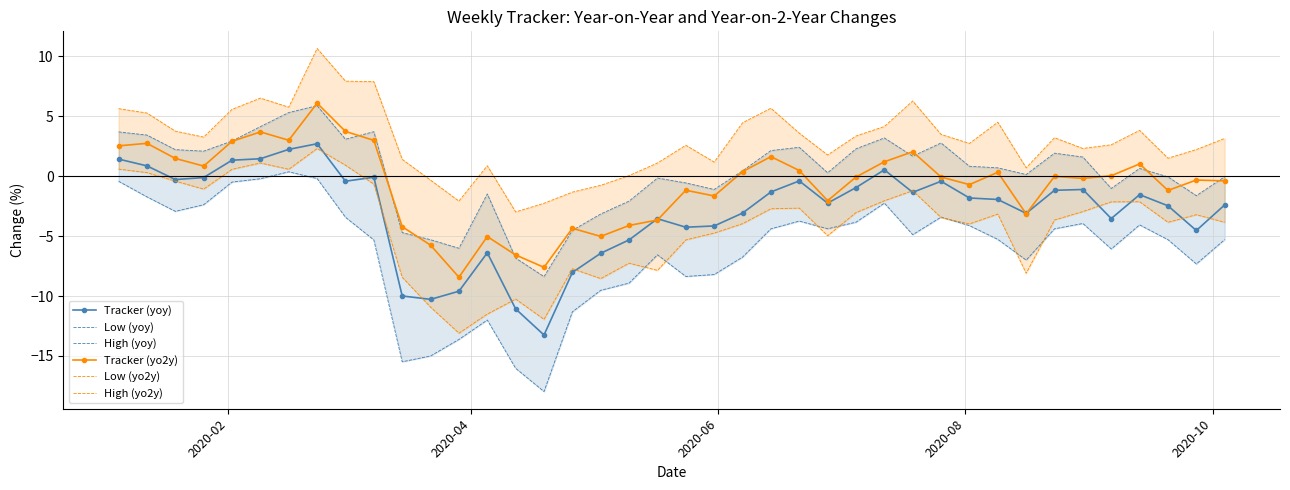

Reading left to right, what are all the values shown in this chart?

Tracker (yoy): 1.4	0.9	-0.3	-0.1	1.3	1.5	2.2	2.7	-0.4	-0.1	-10.0	-10.3	-9.6	-6.4	-11.1	-13.3	-8.0	-6.4	-5.3	-3.6	-4.3	-4.2	-3.1	-1.3	-0.4	-2.3	-1.0	0.5	-1.4	-0.4	-1.8	-1.9	-3.1	-1.2	-1.1	-3.5	-1.5	-2.5	-4.5	-2.4
Low (yoy): -0.4	-1.7	-2.9	-2.4	-0.5	-0.2	0.4	-0.2	-3.4	-5.3	-15.5	-15.0	-13.6	-12.0	-16.0	-18.0	-11.3	-9.5	-8.9	-6.6	-8.4	-8.2	-6.8	-4.4	-3.7	-4.4	-3.8	-2.3	-4.9	-3.4	-4.1	-5.3	-7.0	-4.4	-3.9	-6.1	-4.1	-5.3	-7.3	-5.3
High (yoy): 3.7	3.4	2.2	2.1	2.9	4.1	5.3	5.9	3.1	3.7	-4.7	-5.3	-6.0	-1.5	-6.8	-8.4	-4.5	-3.2	-2.1	-0.2	-0.6	-1.1	0.4	2.1	2.4	0.3	2.3	3.2	1.7	2.8	0.8	0.7	0.1	1.9	1.6	-1.0	0.6	-0.1	-1.6	-0.1
Tracker (yo2y): 2.5	2.7	1.5	0.8	2.9	3.7	3.0	6.1	3.7	3.0	-4.2	-5.8	-8.4	-5.0	-6.6	-7.6	-4.4	-5.0	-4.1	-3.7	-1.2	-1.7	0.4	1.6	0.5	-2.0	-0.1	1.2	2.0	-0.1	-0.7	0.3	-3.1	-0.0	-0.2	0.0	1.0	-1.2	-0.3	-0.4
Low (yo2y): 0.6	0.3	-0.4	-1.1	0.6	1.1	0.6	2.3	0.9	-0.7	-8.4	-10.9	-13.1	-11.5	-10.3	-11.9	-7.7	-8.5	-7.3	-7.9	-5.3	-4.7	-4.0	-2.7	-2.7	-5.0	-3.0	-2.1	-1.2	-3.5	-4.0	-3.2	-8.1	-3.7	-3.0	-2.1	-2.1	-3.8	-3.2	-3.8
High (yo2y): 5.6	5.3	3.8	3.3	5.6	6.5	5.8	10.6	7.9	7.9	1.4	-0.3	-2.1	0.9	-3.0	-2.3	-1.3	-0.8	0.0	1.1	2.6	1.2	4.4	5.7	3.6	1.8	3.3	4.1	6.3	3.5	2.7	4.5	0.7	3.2	2.3	2.6	3.8	1.5	2.2	3.1